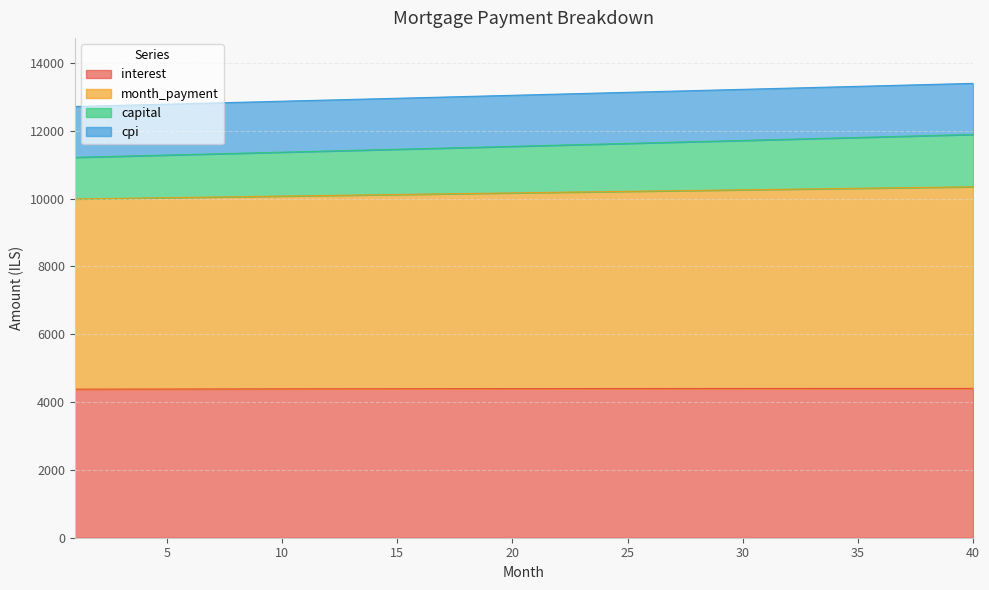

True or false: month_payment has more than 2 interior local peaks.

False